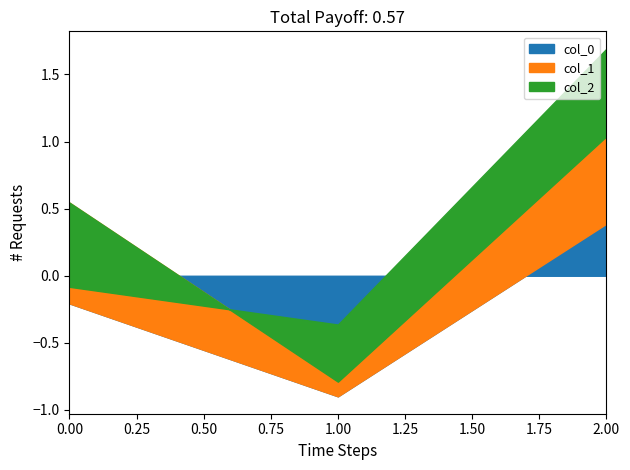

What is the approximate value of col_0 at 1?

-0.9